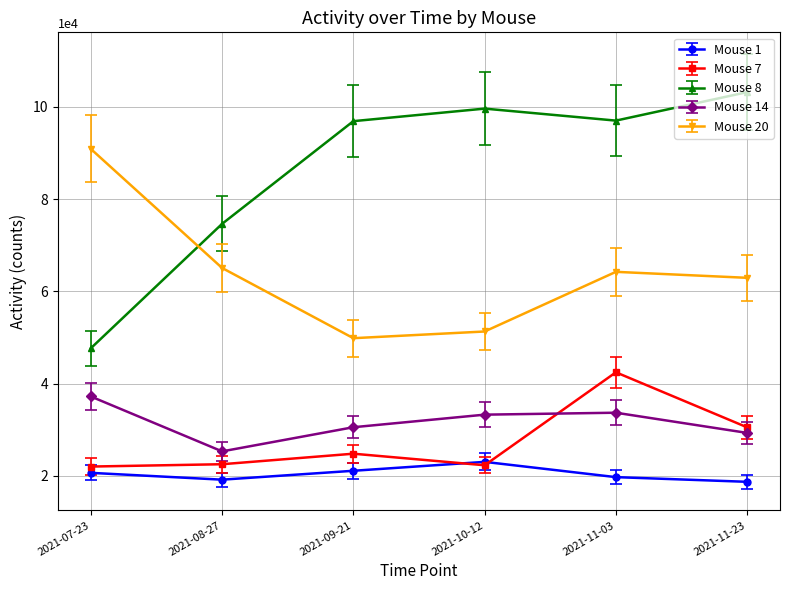

Between 2021-09-21 and 2021-11-23, which series saw the biggest shift?

Mouse 20